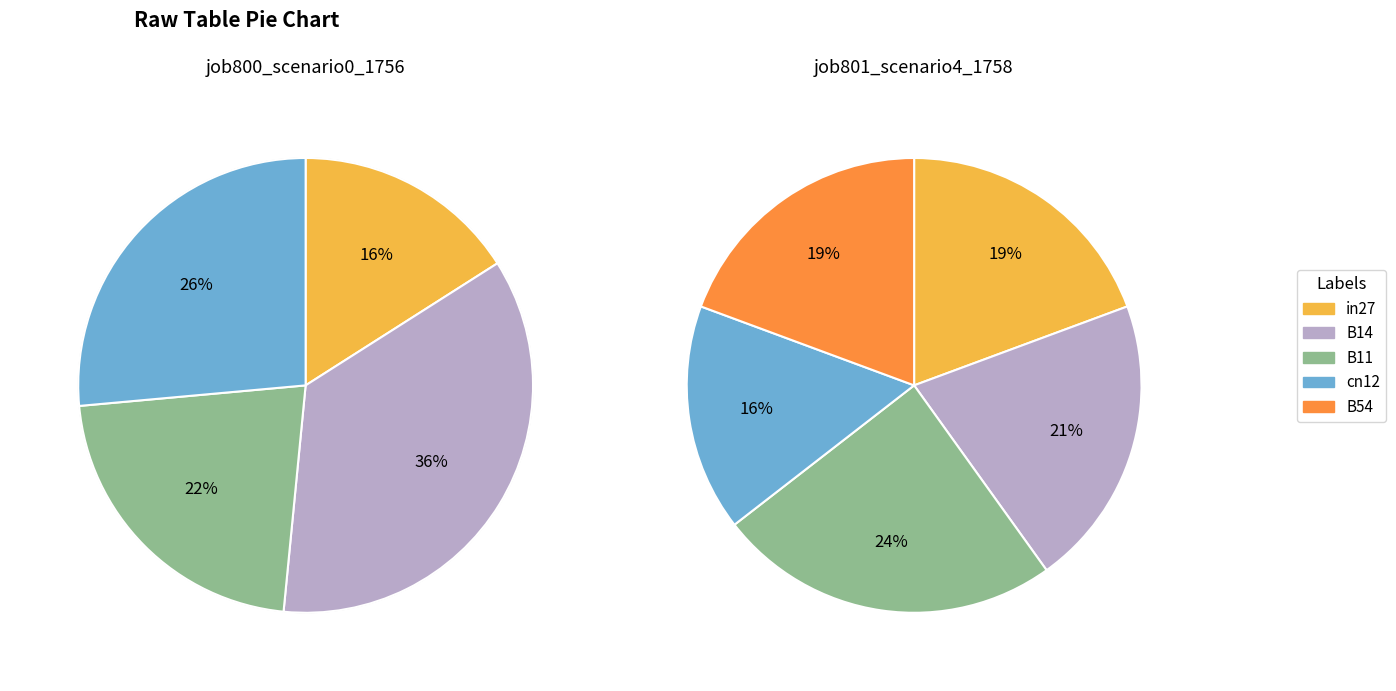

The in27 slice represents 27% of the pie. True or false?

False